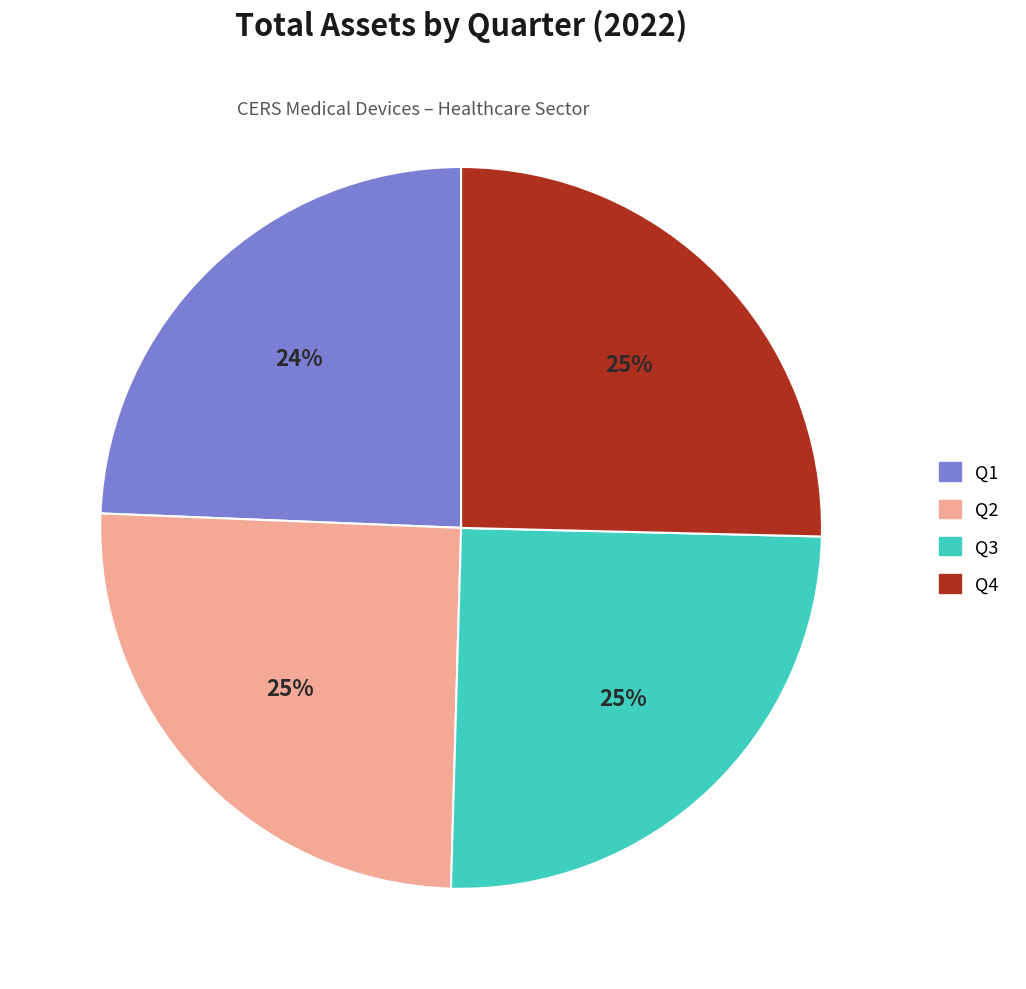

How many segments does this pie chart have?

4